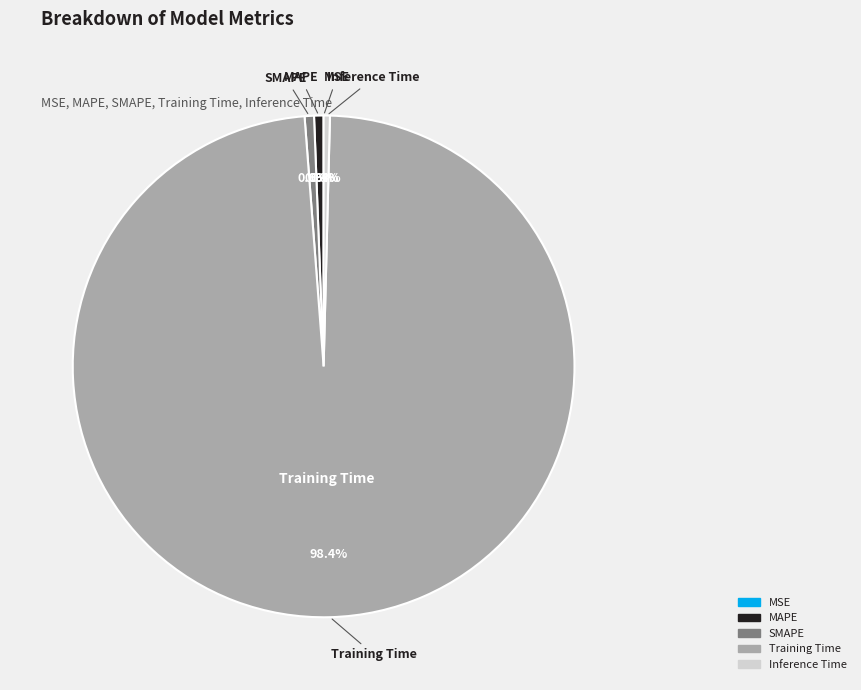

What percentage is the MAPE slice, to the nearest percent?

1%